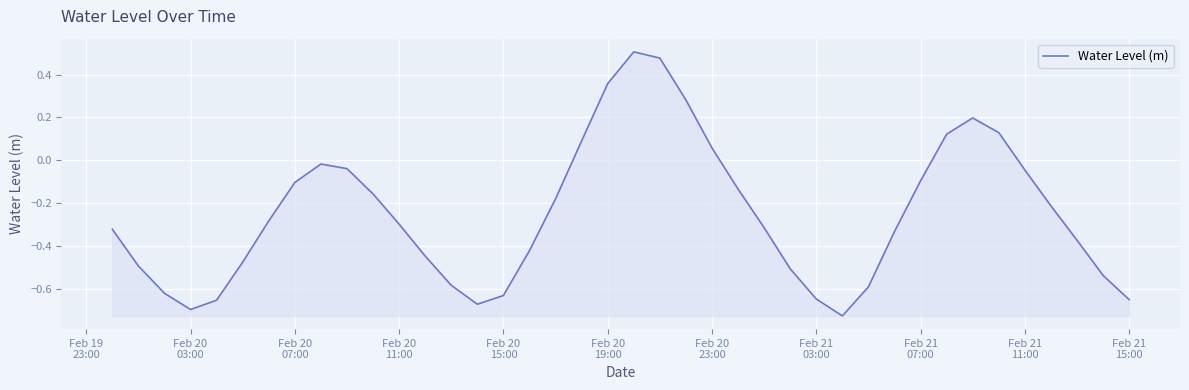

What is the difference between the maximum and minimum values?

1.2